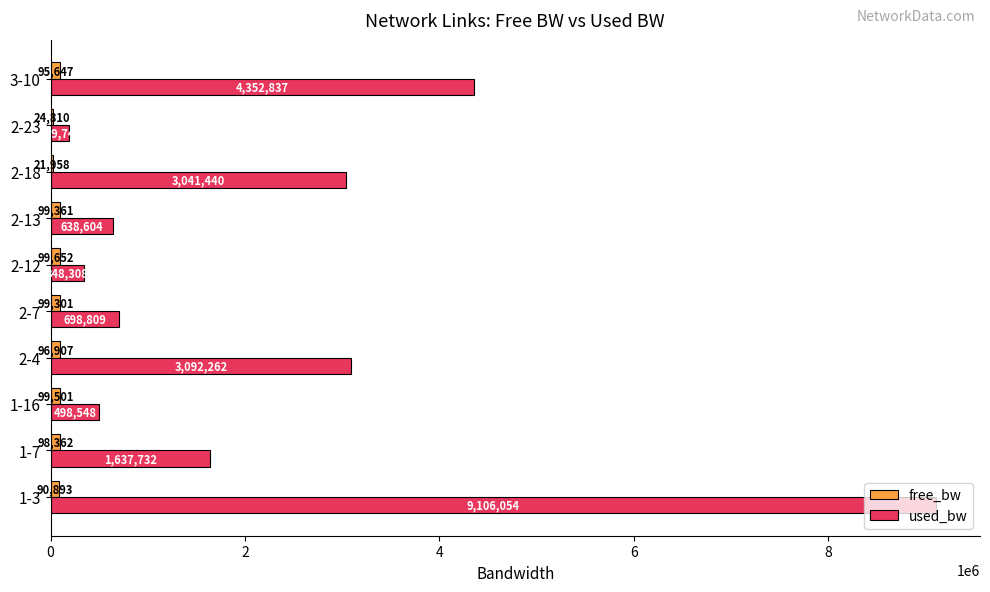

Between 1-3 and 3-10, which series saw the biggest shift?

used_bw